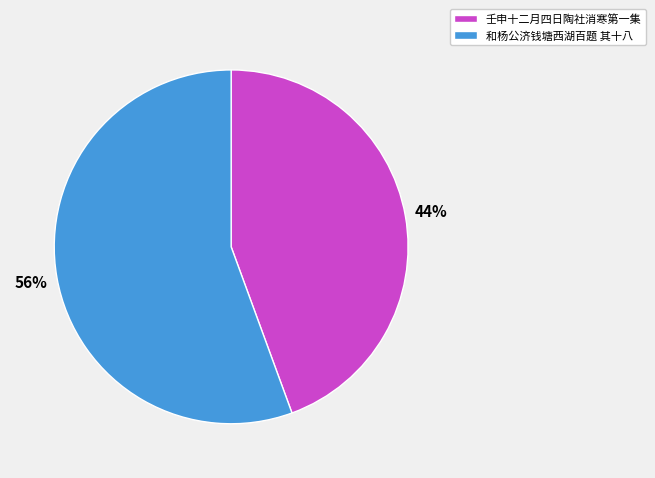

Between 和杨公济钱塘西湖百题 其十八 and 壬申十二月四日陶社消寒第一集, which is larger?

和杨公济钱塘西湖百题 其十八